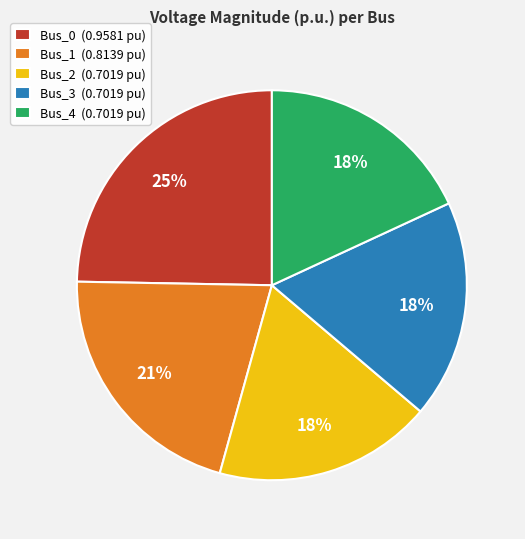

Count the number of slices in the pie.

5